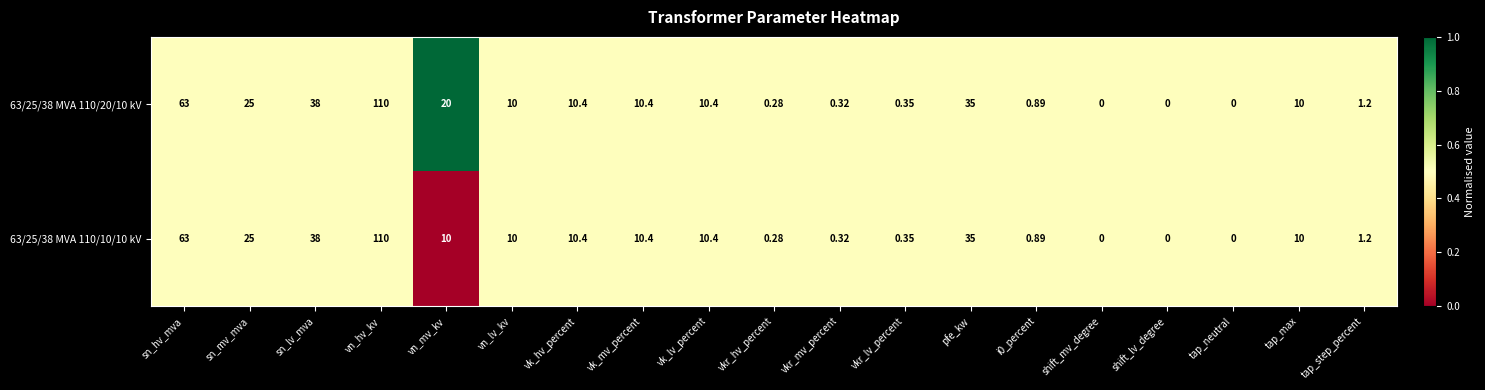

Is the value of 63/25/38 MVA 110/20/10 kV at vk_mv_percent greater than the value of 63/25/38 MVA 110/10/10 kV at tap_neutral?

Yes